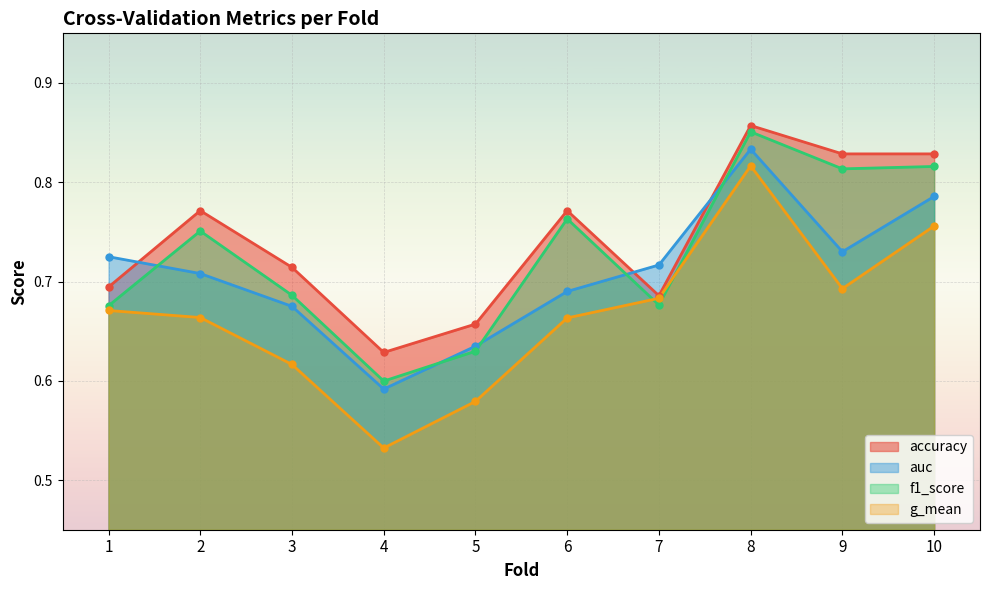

Which has a higher value, 4 or 2?

2